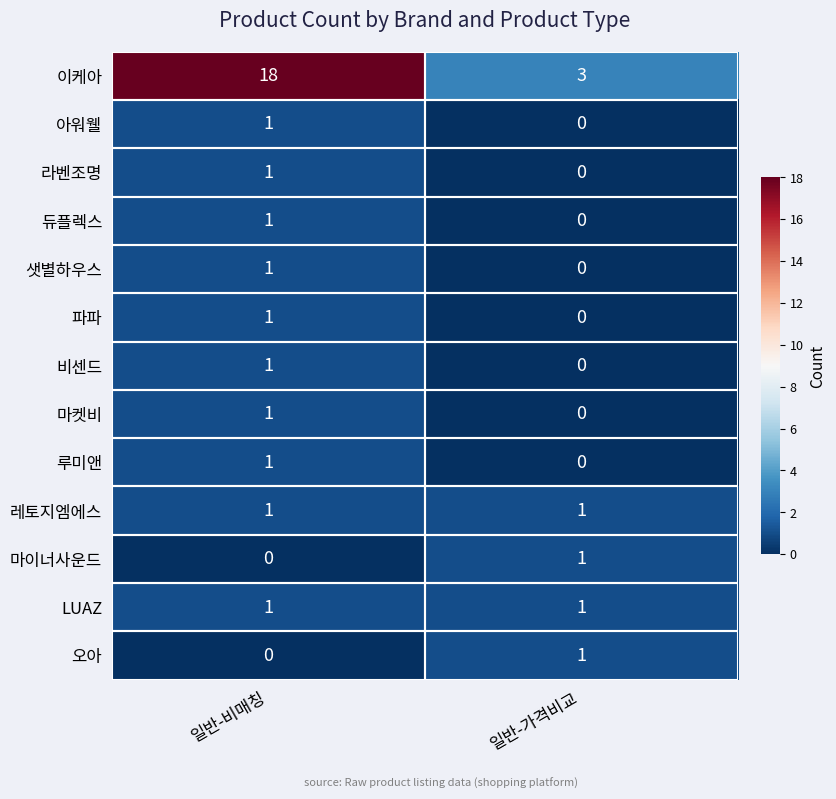

List the labels in order of 이케아 value, smallest first.

일반-가격비교, 일반-비매칭